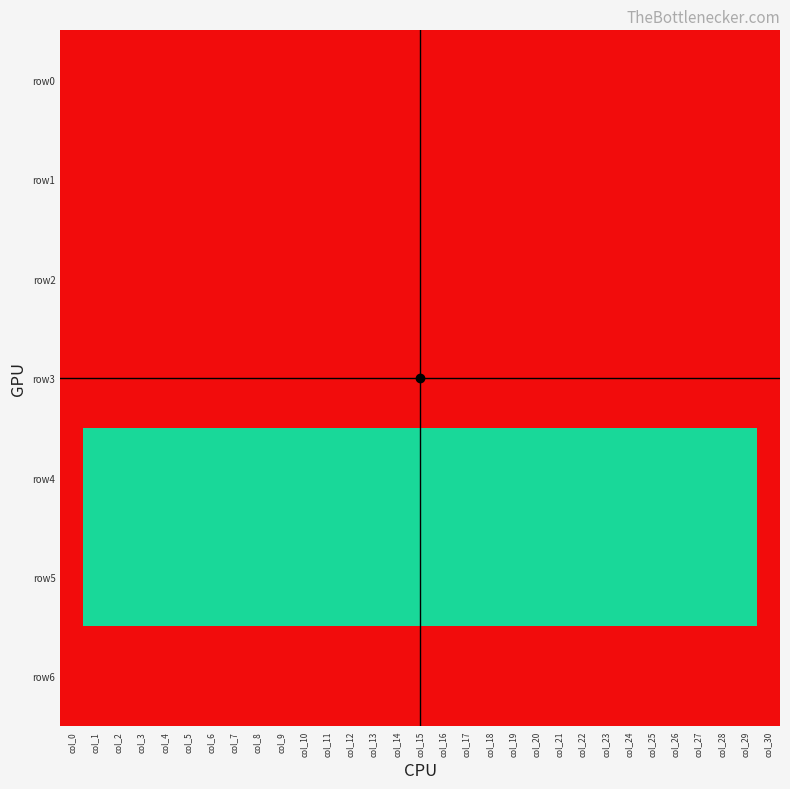

Which series has the largest range (max minus min)?

row4